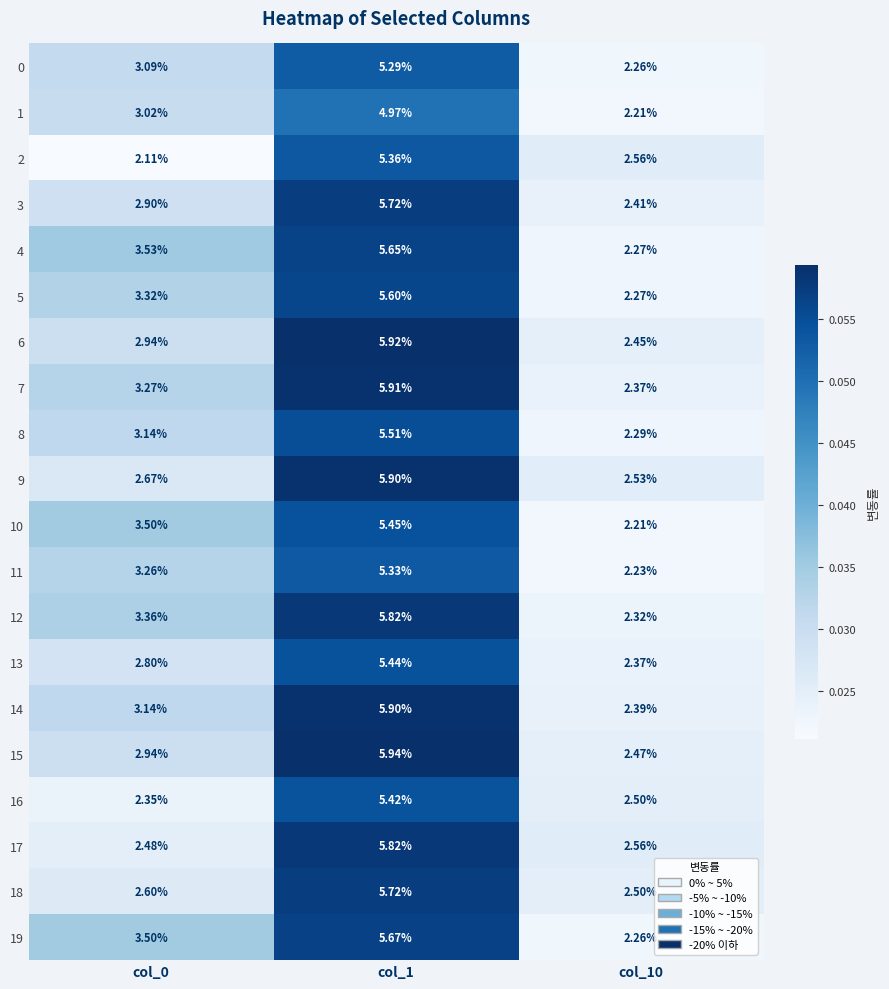

At which category is the sum across all series the highest?

col_1